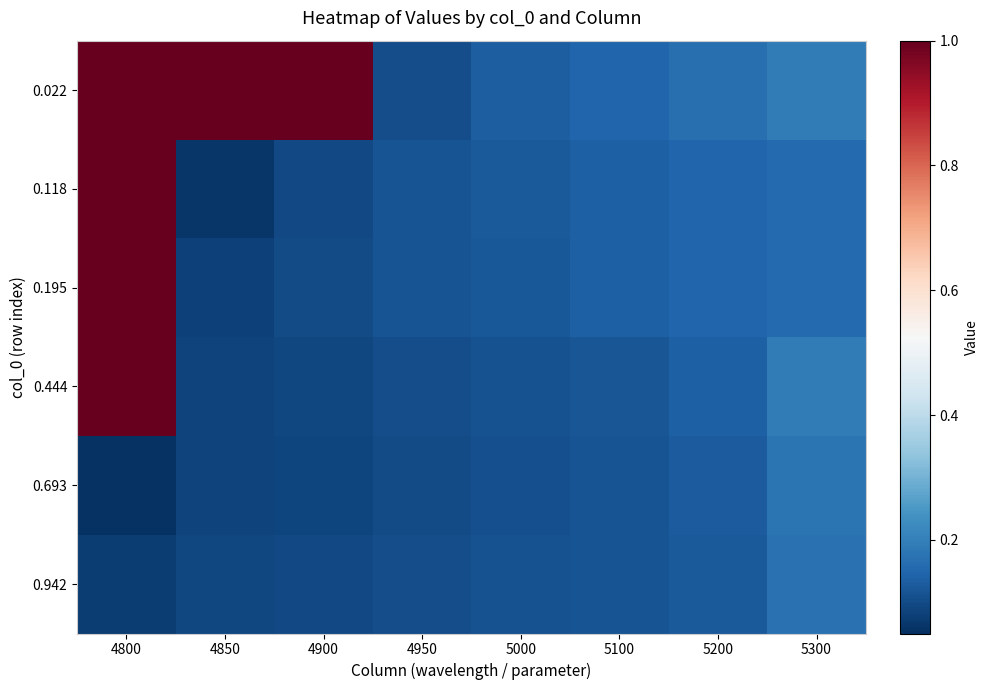

Count the number of categories in the chart.

8